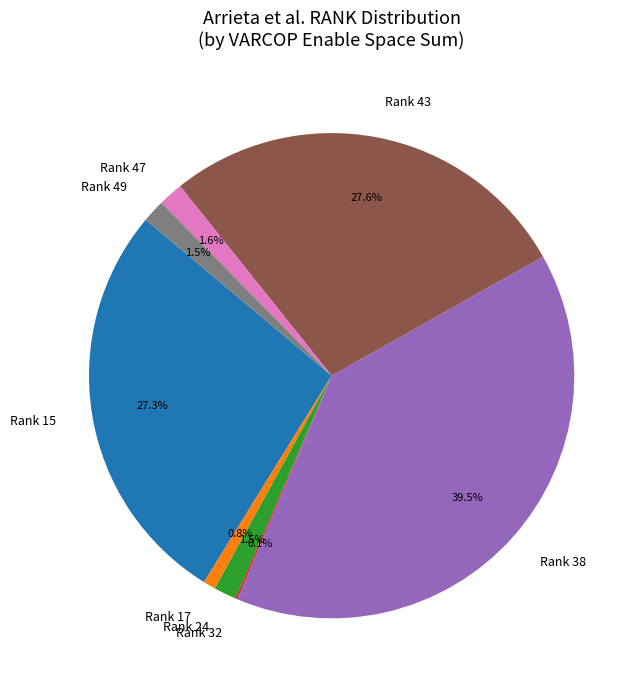

Is there a majority slice in this chart?

No